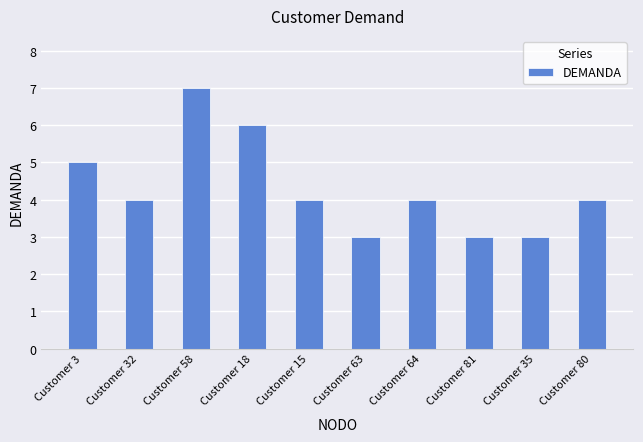

What is the change in value from Customer 32 to Customer 18?

+2